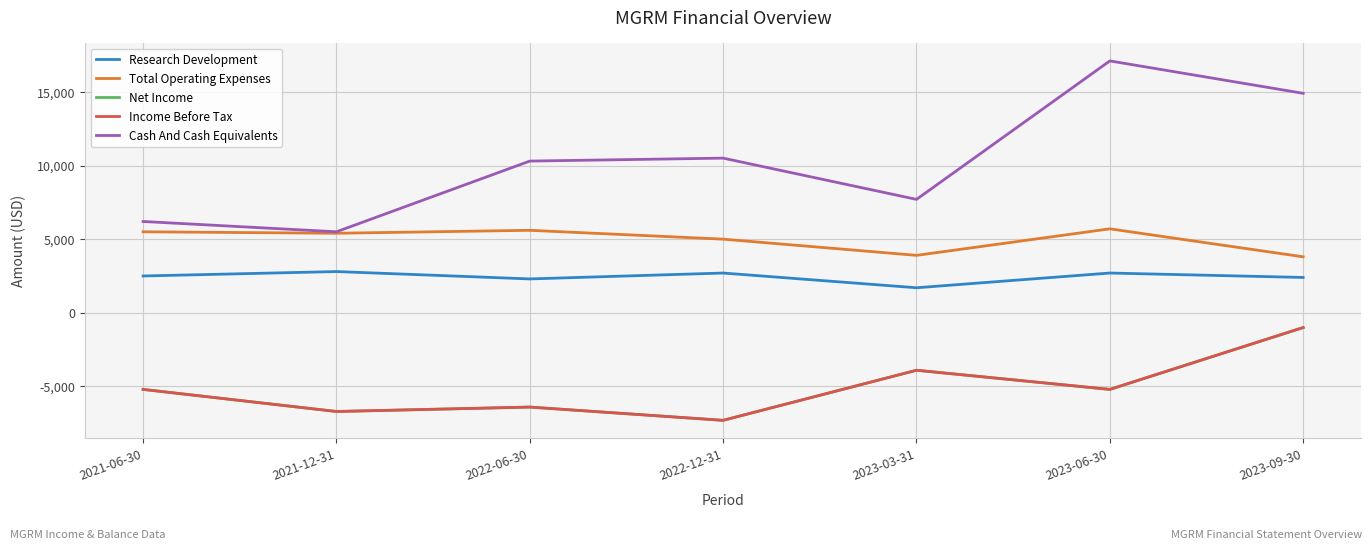

Reading left to right, transcribe all the data shown in this chart.

Research Development: 2021-06-30=2500	2021-12-31=2800	2022-06-30=2300	2022-12-31=2700	2023-03-31=1700	2023-06-30=2700	2023-09-30=2400
Total Operating Expenses: 2021-06-30=5500	2021-12-31=5400	2022-06-30=5600	2022-12-31=5000	2023-03-31=3900	2023-06-30=5700	2023-09-30=3800
Net Income: 2021-06-30=-5200	2021-12-31=-6700	2022-06-30=-6400	2022-12-31=-7300	2023-03-31=-3900	2023-06-30=-5200	2023-09-30=-1000
Income Before Tax: 2021-06-30=-5200	2021-12-31=-6700	2022-06-30=-6400	2022-12-31=-7300	2023-03-31=-3900	2023-06-30=-5200	2023-09-30=-1000
Cash And Cash Equivalents: 2021-06-30=6200	2021-12-31=5500	2022-06-30=10300	2022-12-31=10500	2023-03-31=7700	2023-06-30=17100	2023-09-30=14900